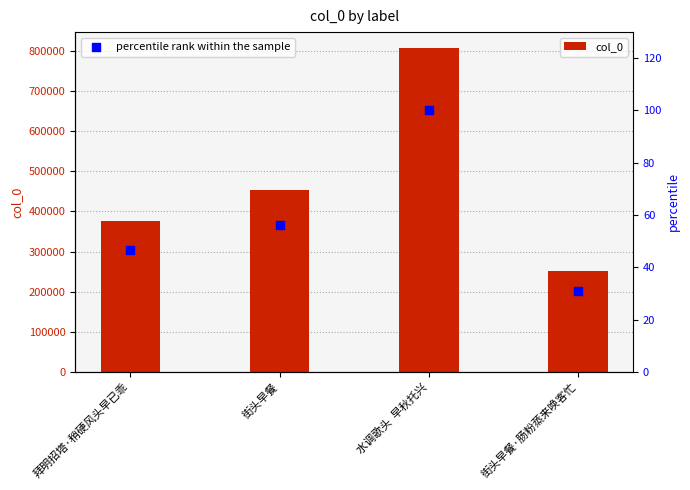

Is the value of col_0 at 拜明招塔·稍硬风头早已乖 greater than the value of percentile rank within the sample at 街头早餐?

Yes